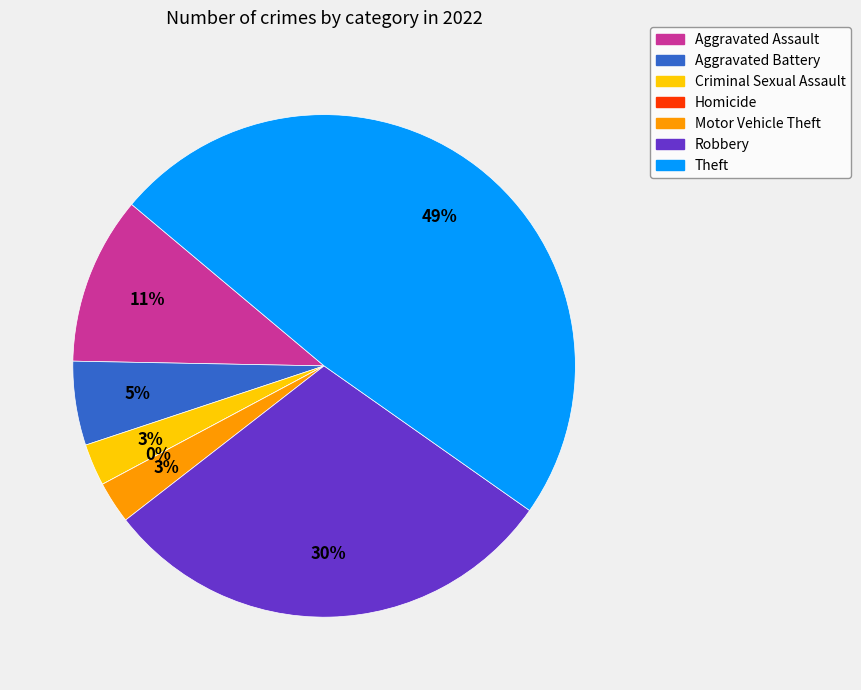

Which has a higher value, Robbery or Aggravated Assault?

Robbery